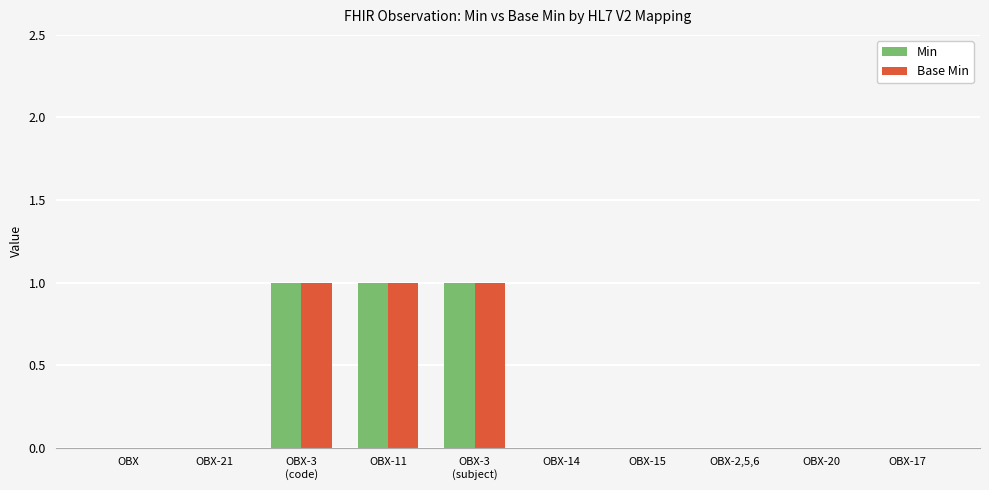

The value of Base Min at OBX-21 is 0. True or false?

True